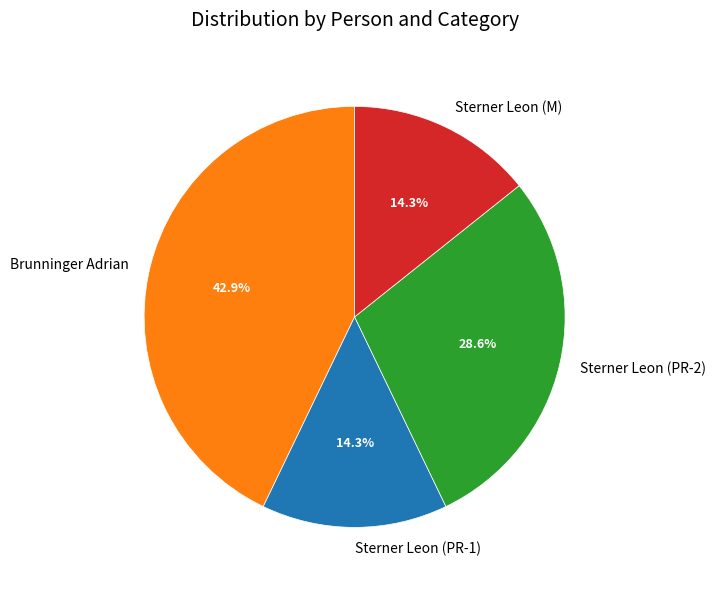

What is the ratio of the value at Sterner Leon (M) to the value at Sterner Leon (PR-2)?

0.5